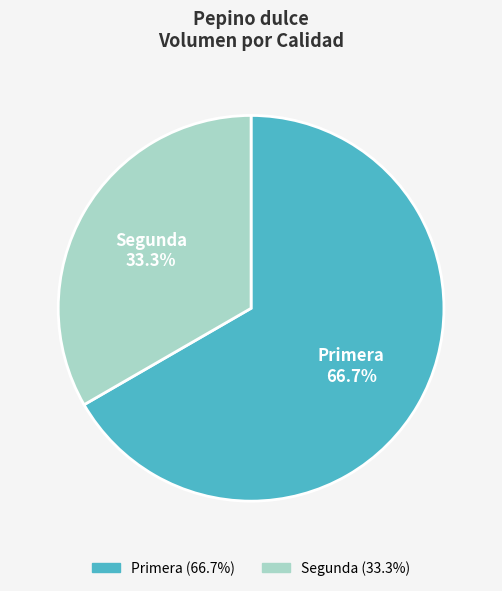

Is it true that Primera is 61% of the pie?

False